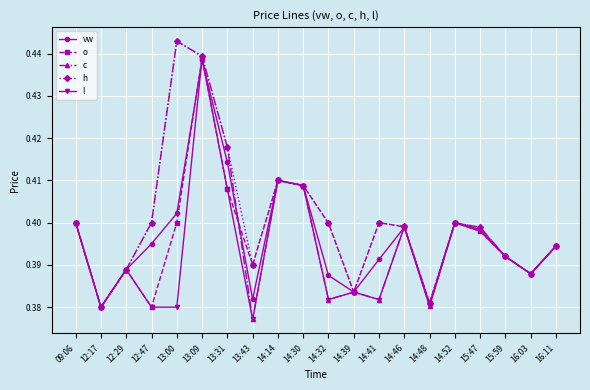

Where is the first local minimum for o?

12:17